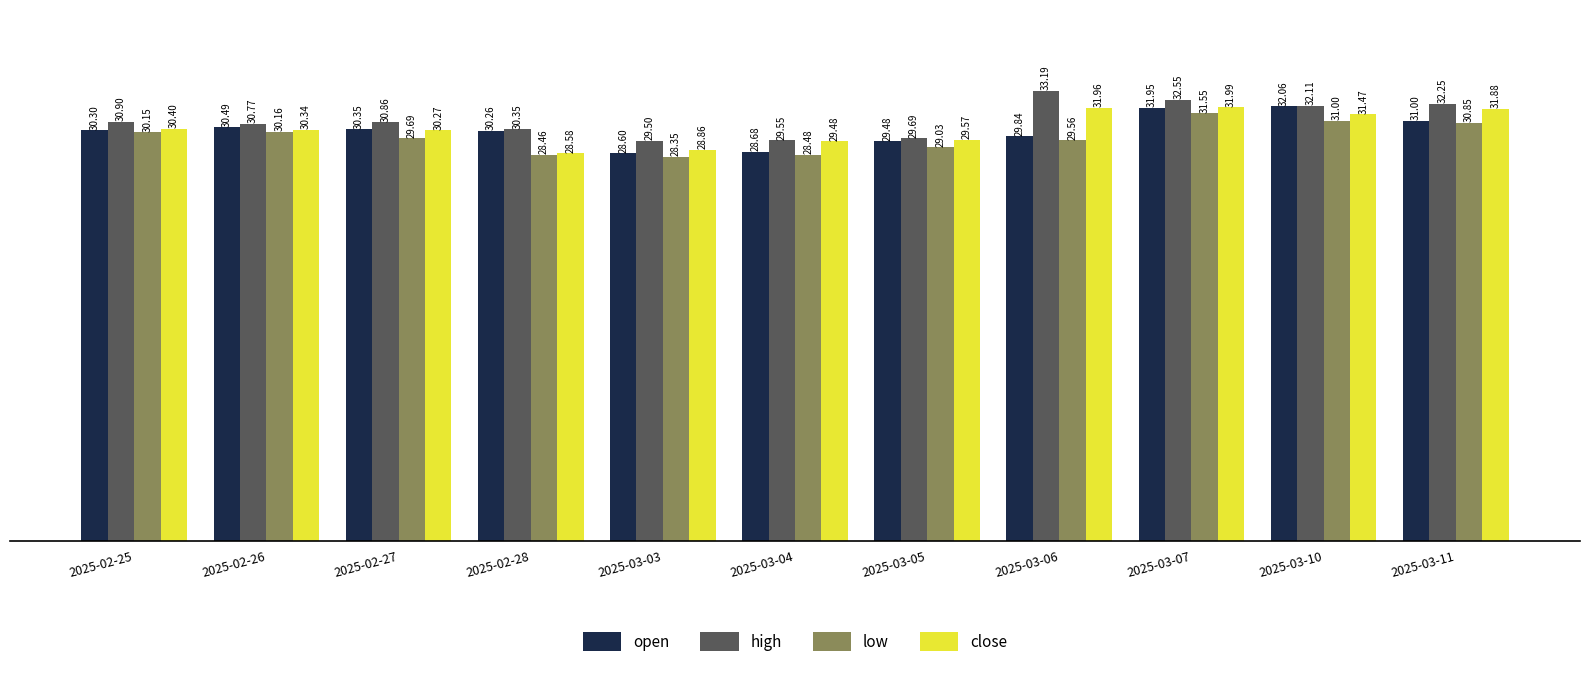

Rank the series at 2025-02-27 from highest to lowest value.

high, open, close, low